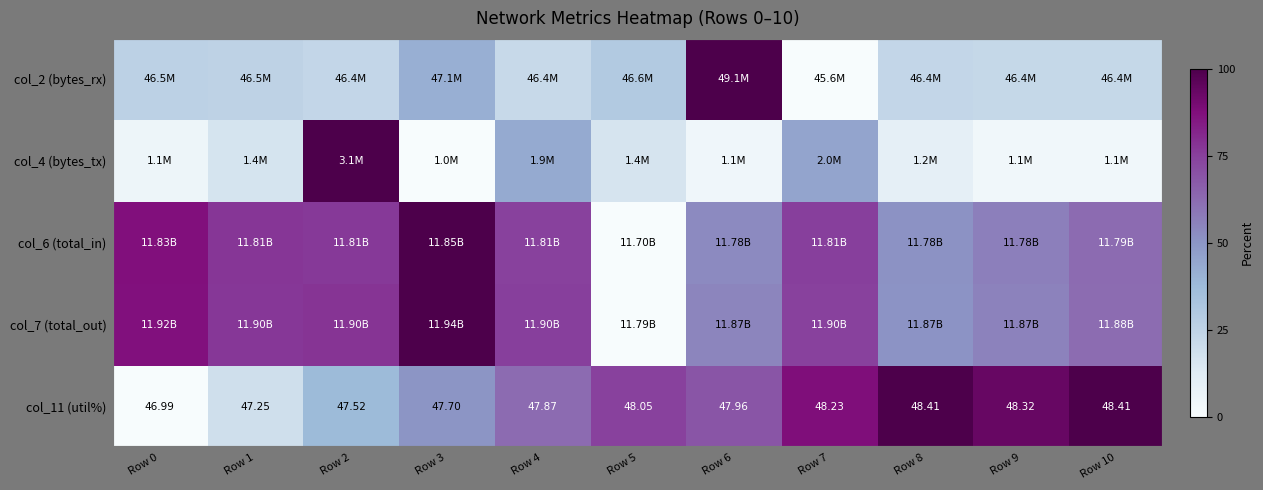

Where does the col_11 (util%) series first go above 68?

Row 5